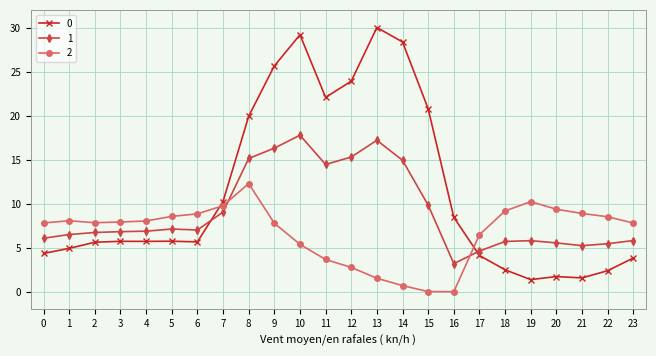

True or false: 1 has more than 1 interior local peaks.

True